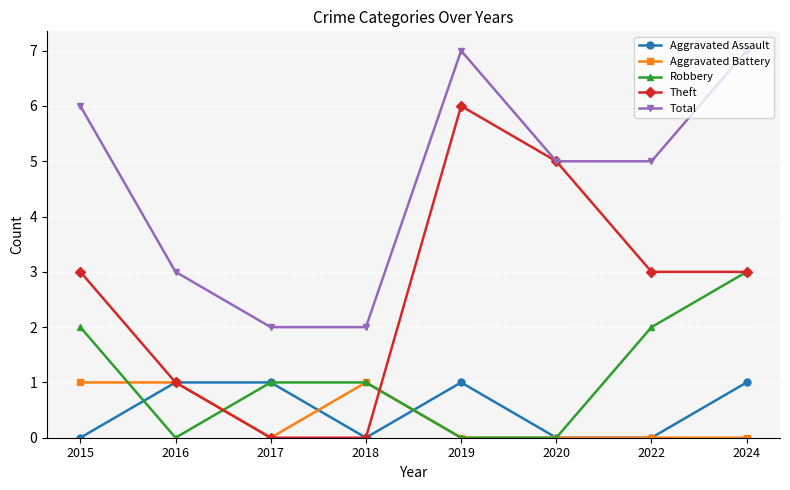

Between which two adjacent categories do Aggravated Battery and Robbery first intersect?

2015 and 2016